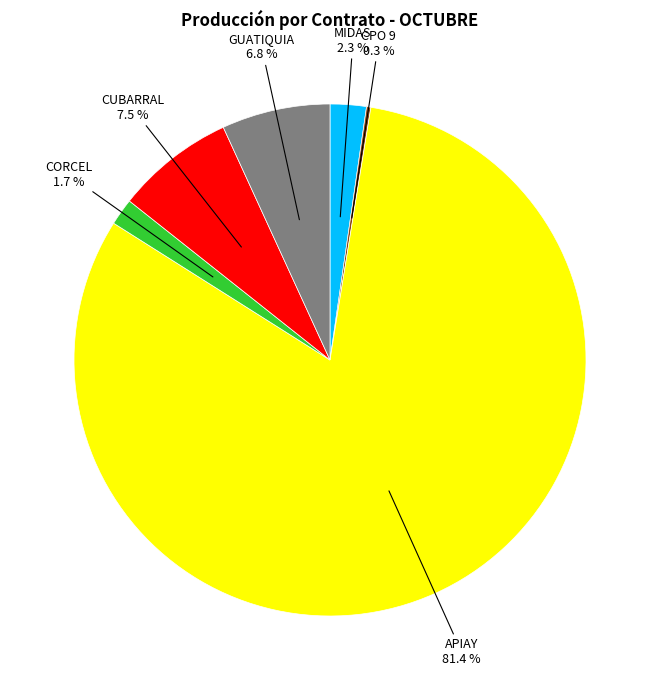

Does CORCEL account for over 50% of the chart?

No